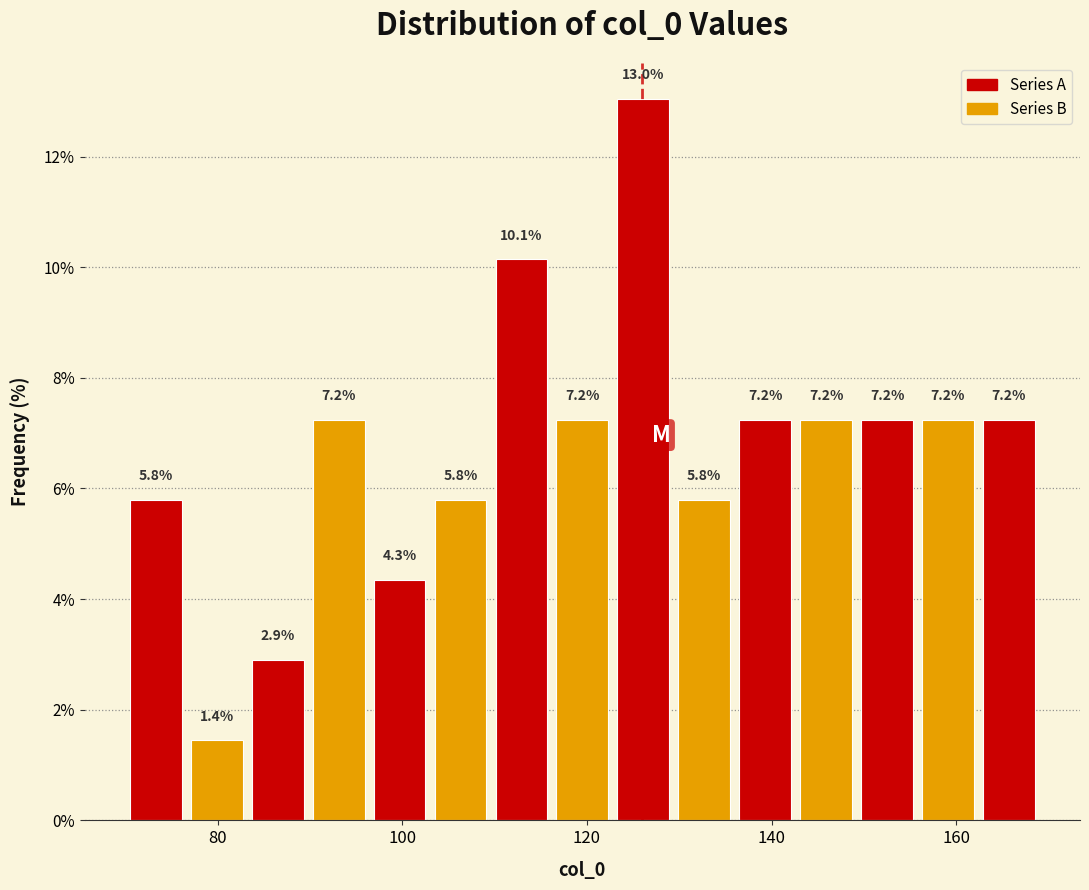

Around what value on the x-axis is the tallest bar? Give the approximate position of its centre, as read against the axis.

126